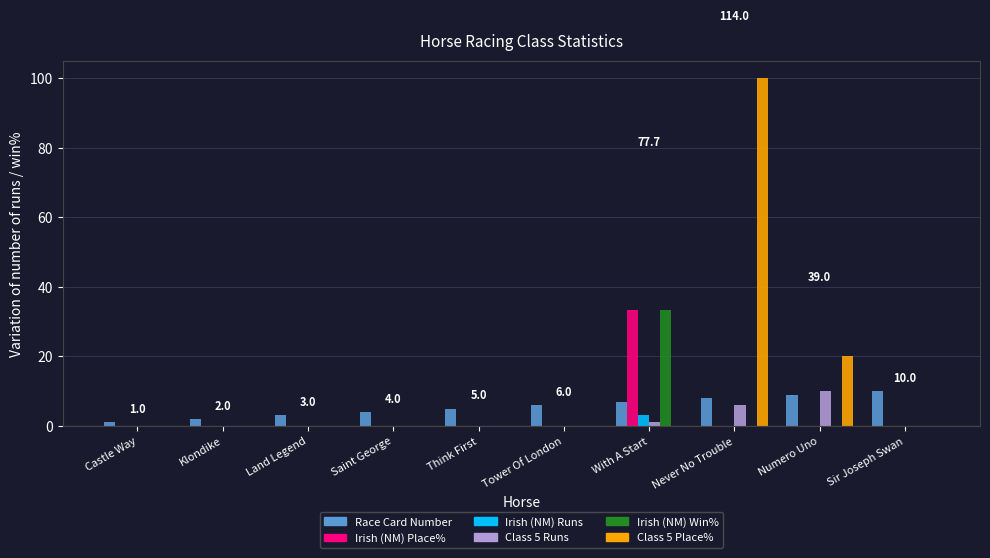

What is the average value of the Class 5 Place% series?

12.0